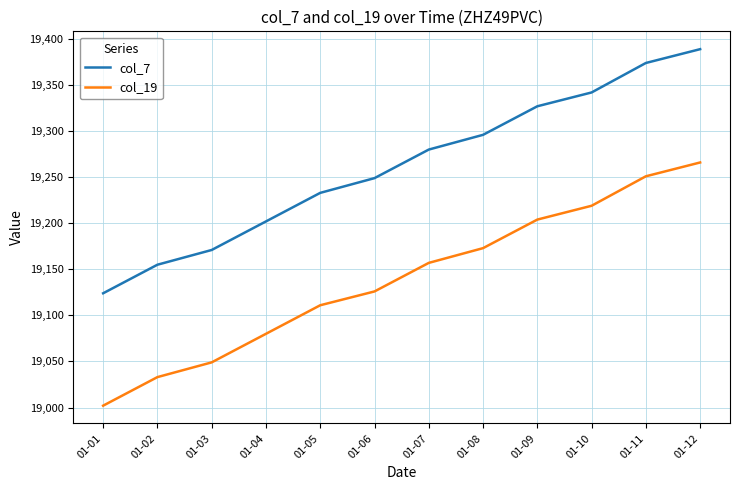

What is the difference between the maximum and minimum values in the col_19 series?

264